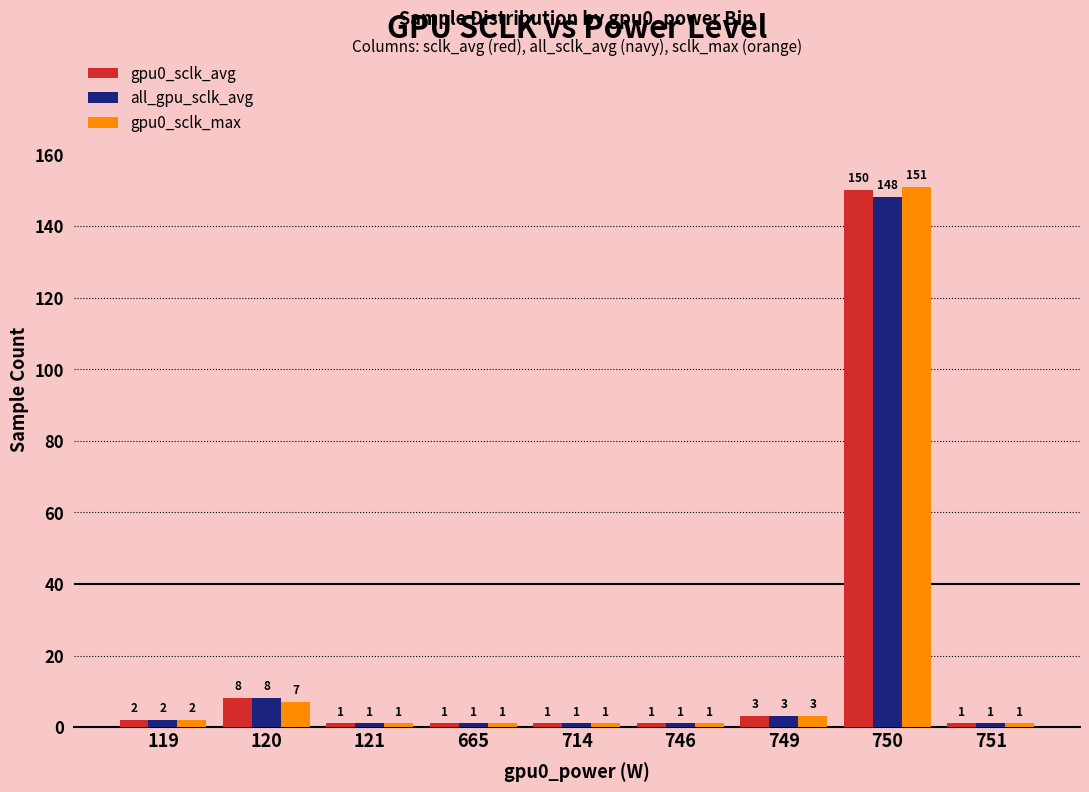

Which series has the widest spread of values?

gpu0_sclk_max